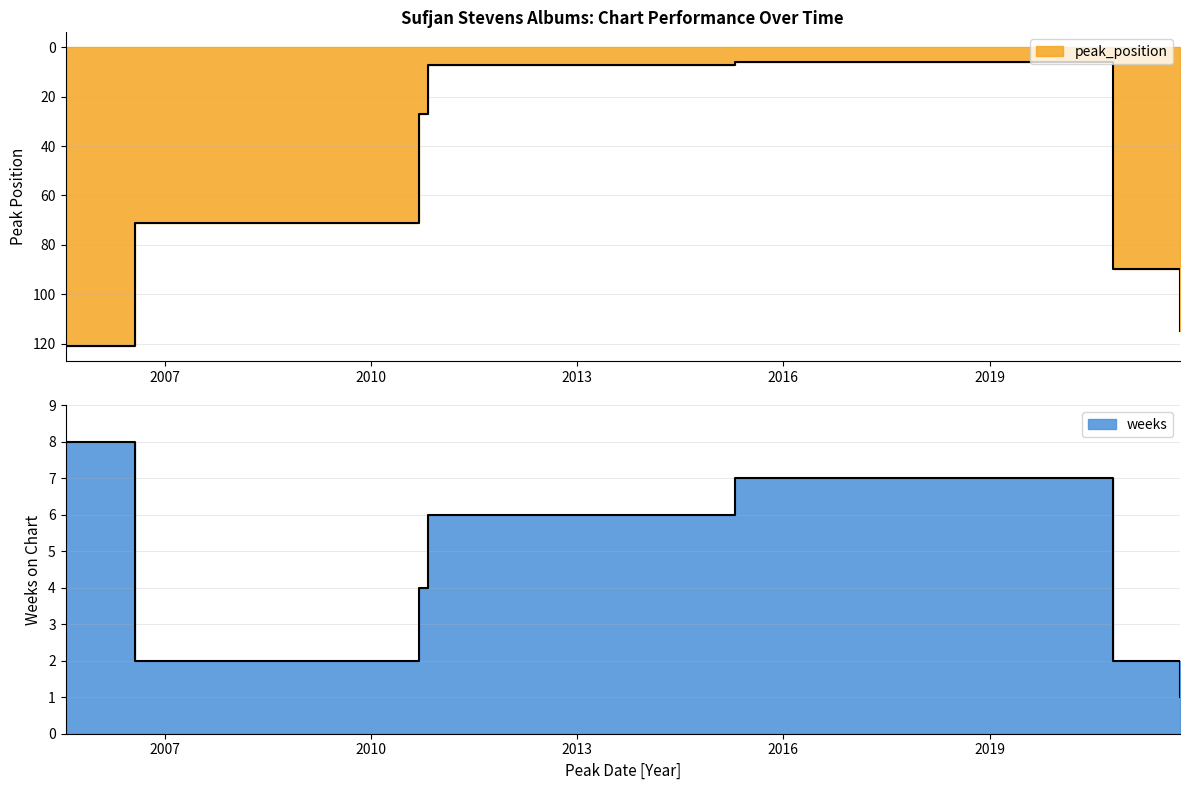

At which category is the sum across all series the highest?

2005-07-23